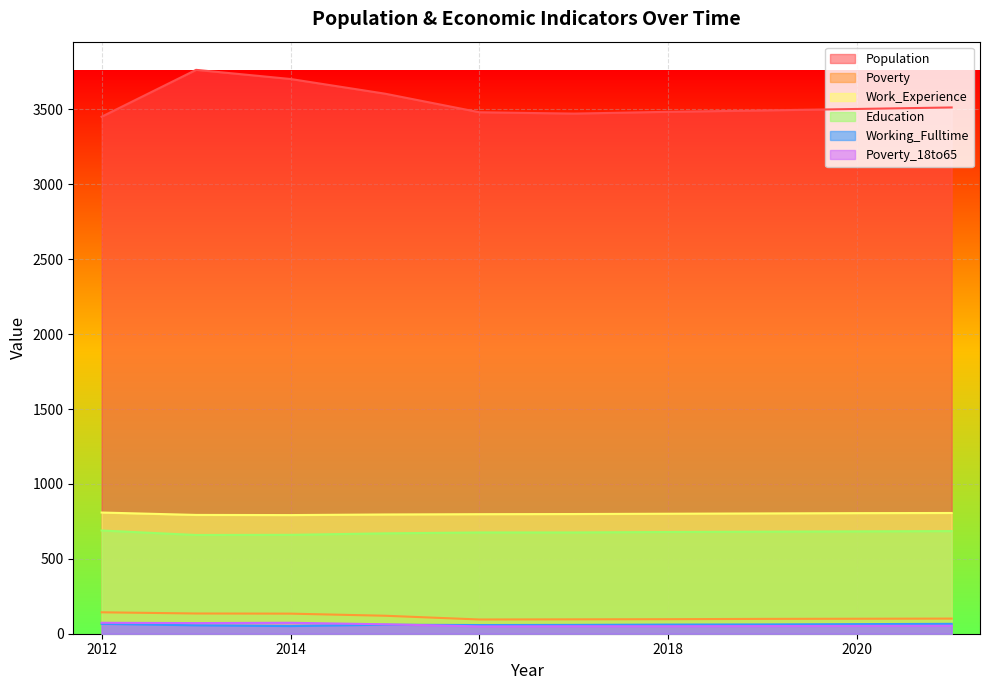

True or false: Poverty has a value of 43 at 2013.

False